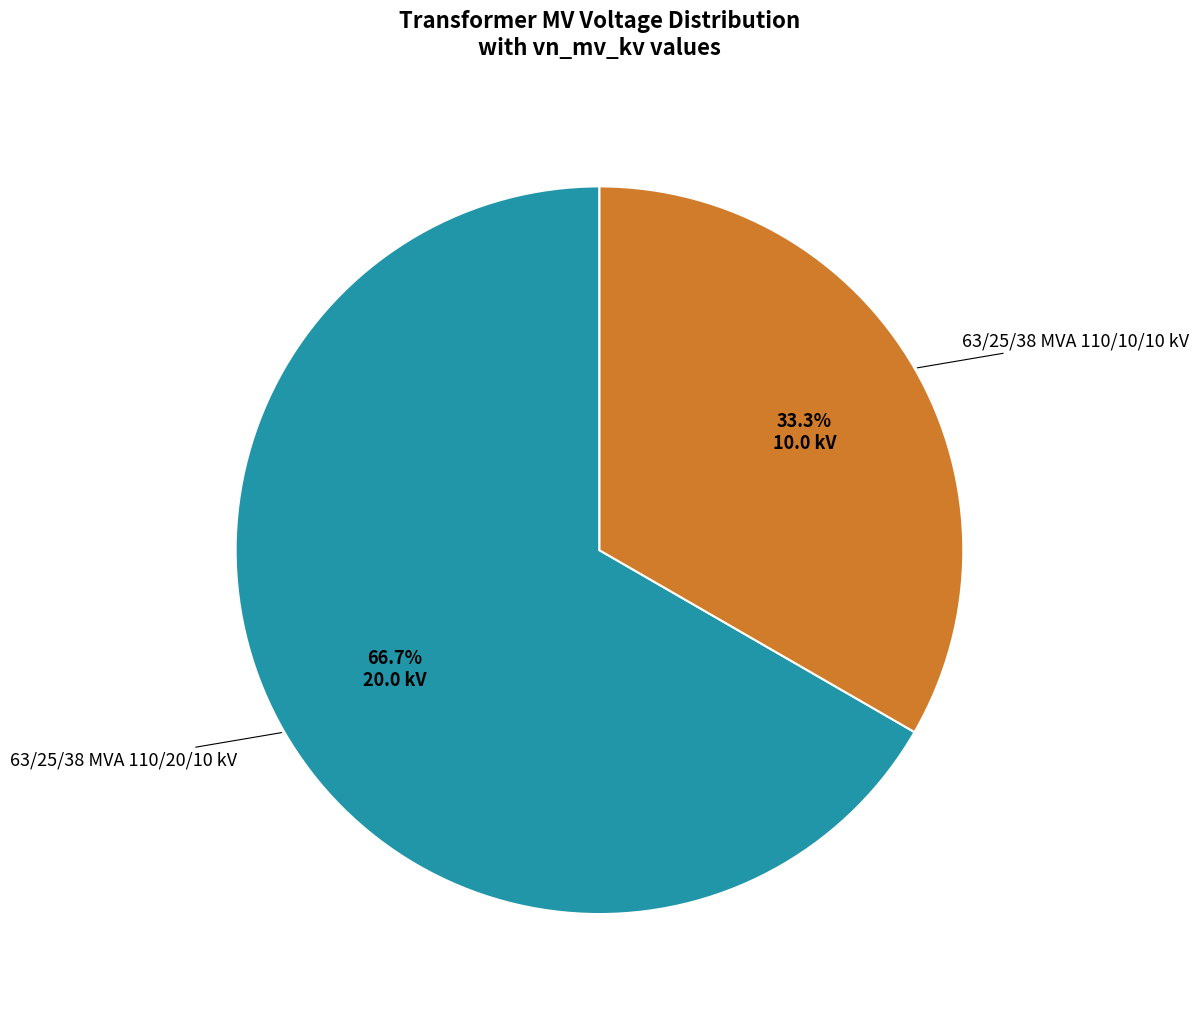

Does any single category account for the majority?

Yes